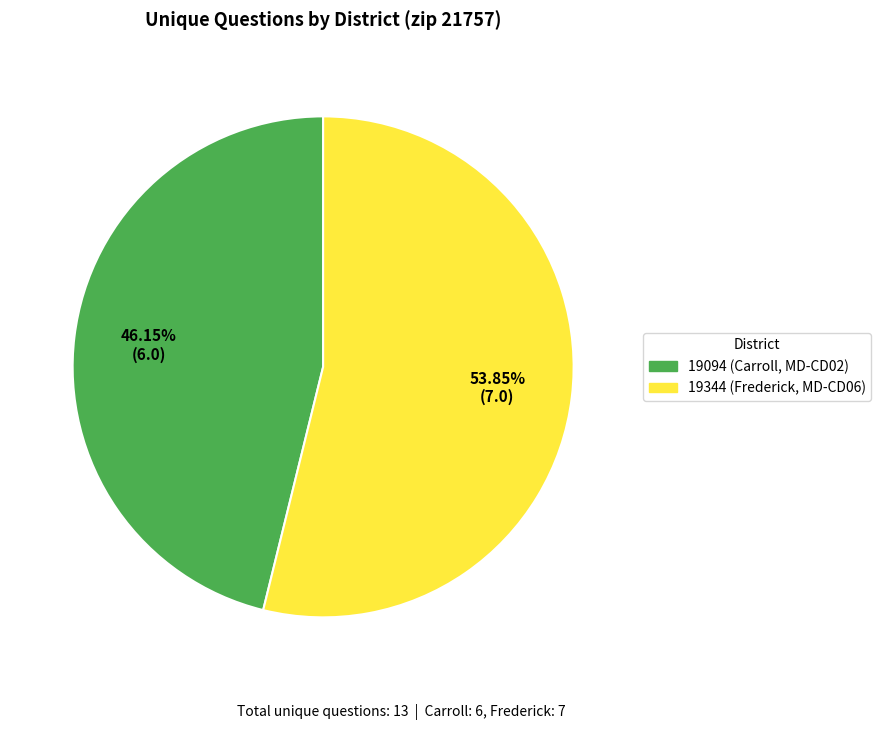

Approximately how many times larger is the value at 19094 (Carroll, MD-CD02) compared to 19344 (Frederick, MD-CD06)?

0.9